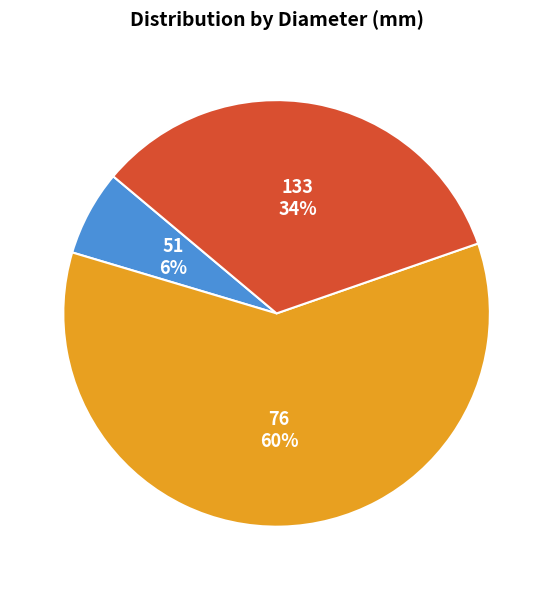

To the nearest percent, what is the combined percentage of 76 60% and 51 6%?

66%